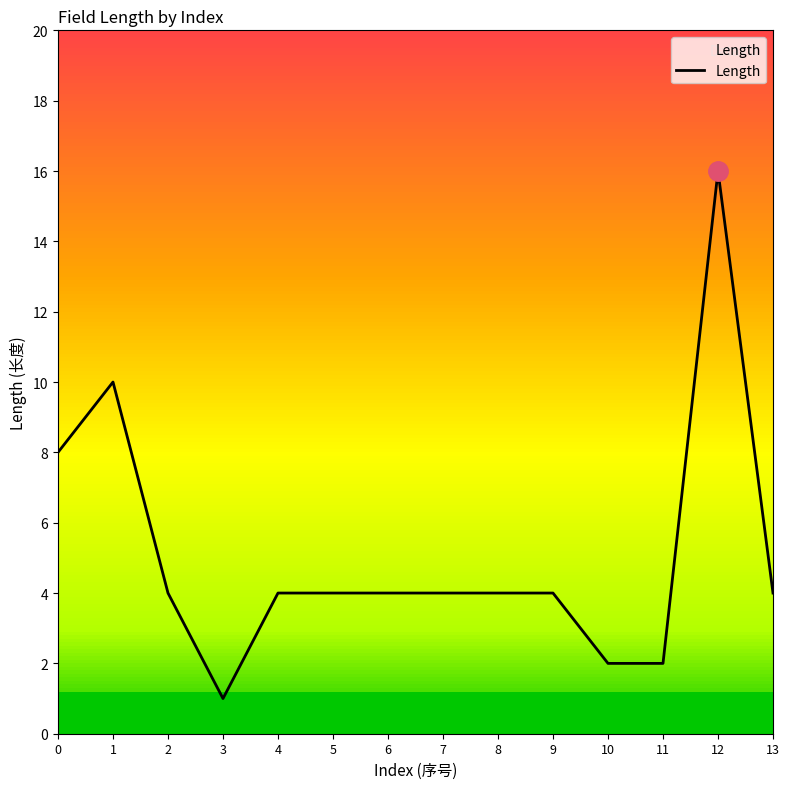

What is the difference between the second highest and second lowest values?

8